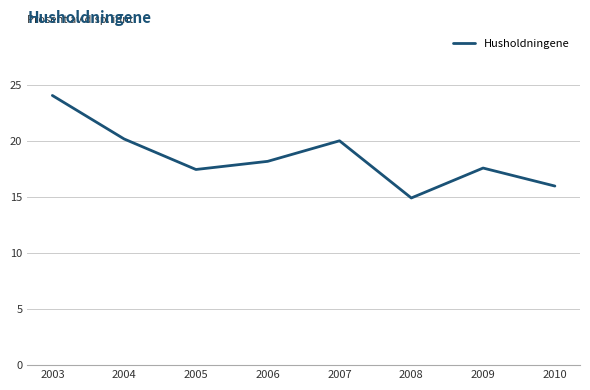

How many categories are shown in the chart?

8